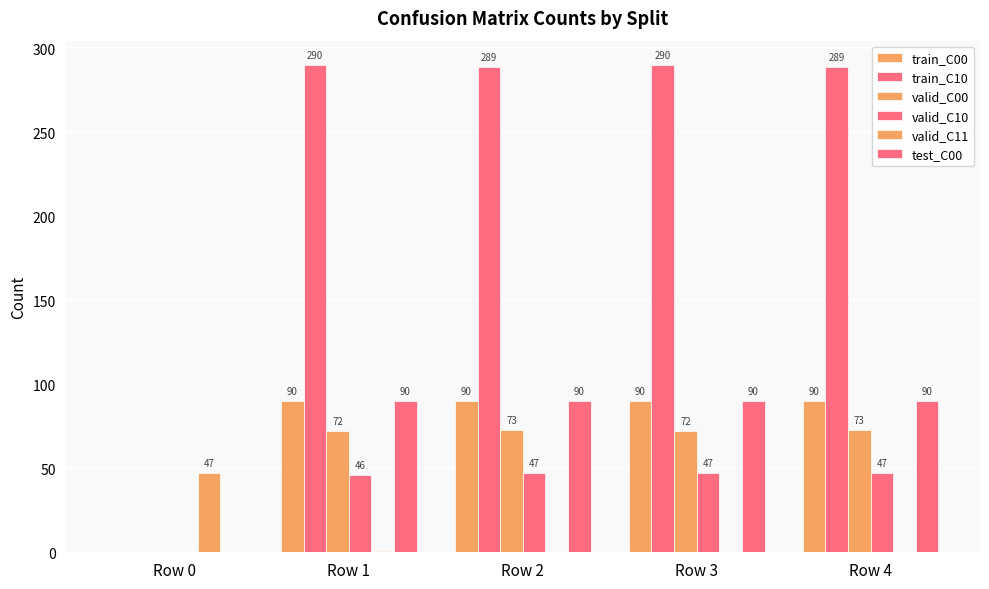

Where is valid_C10 nearest to the value 23?

Row 0